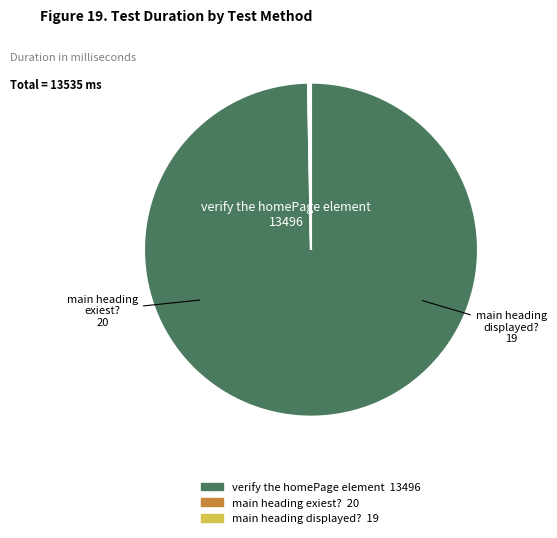

Does verify the homePage element represent more than half of the total?

Yes